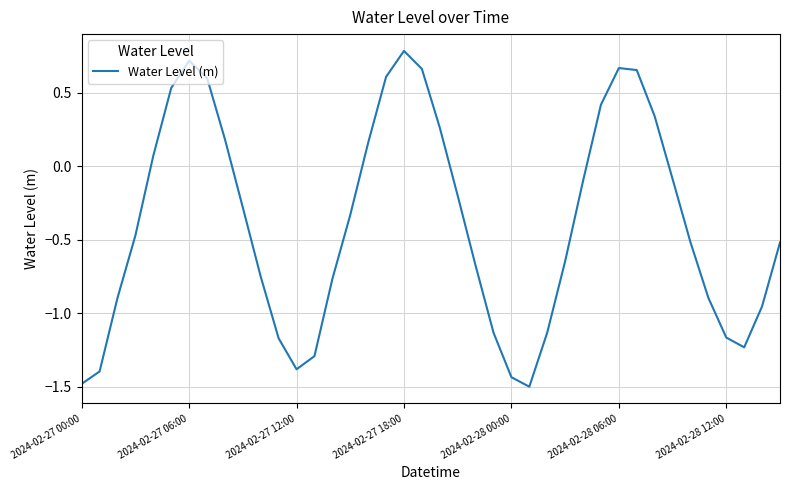

How many interior local peaks (higher than both neighbors) does the data have?

3